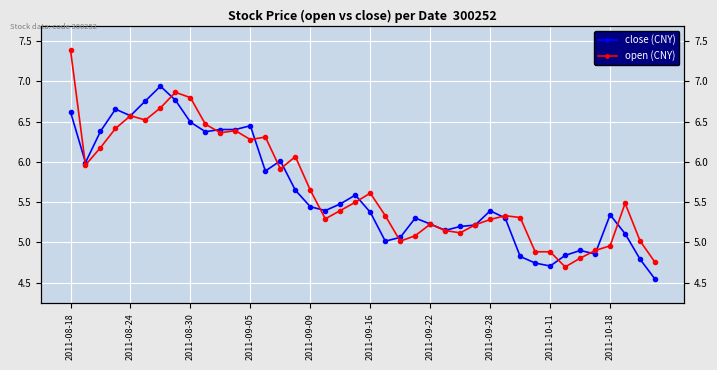

Between which two adjacent categories do open (CNY) and close (CNY) first intersect?

2011-08-18 and 2011-08-24